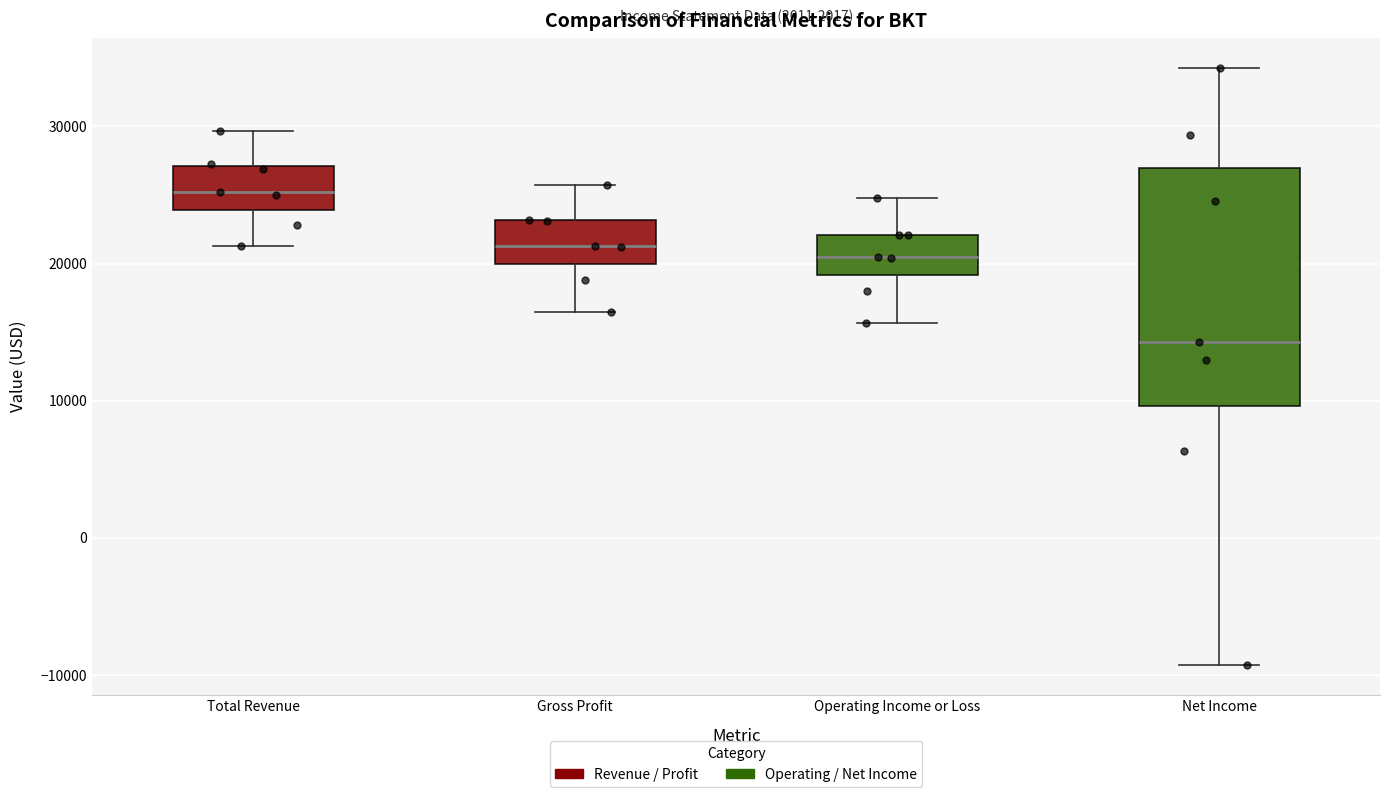

Where does the median line of the box for Total Revenue sit on the y-axis? The values are not printed on the chart, so give them approximately, as read against the axis.

25000